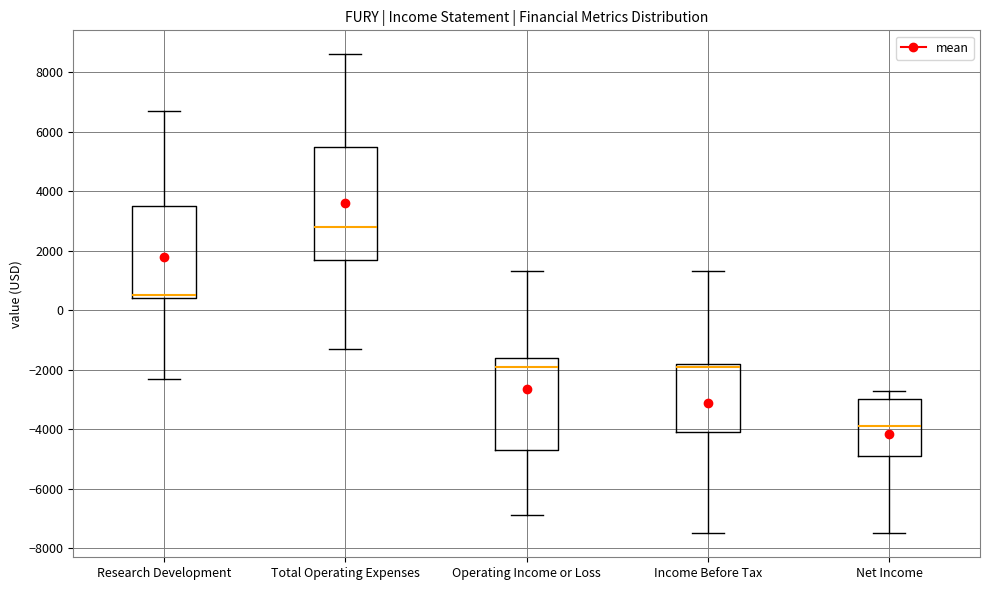

Reading left to right, transcribe this box plot: for each box, give where its median line is, the range the box spans, and where its two whiskers end, as read against the y-axis. The values are not printed on the chart, so give them approximately, as read against the axis.

Research Development: median 600, box 400 to 3600, whiskers -2200 to 6800
Total Operating Expenses: median 2800, box 1800 to 5600, whiskers -1200 to 8600
Operating Income or Loss: median -1800, box -4600 to -1600, whiskers -6800 to 1400
Income Before Tax: median -1800 (just below the box's upper edge), box -4000 to -1800, whiskers -7400 to 1400
Net Income: median -3800, box -4800 to -3000, whiskers -7400 to -2600